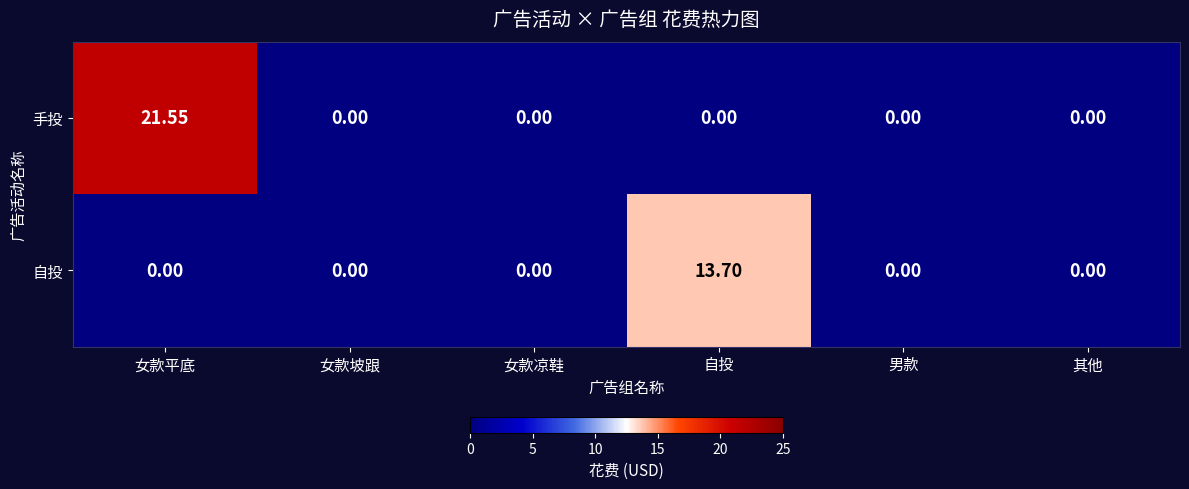

Rank the series by their average value, from lowest to highest.

自投, 手投